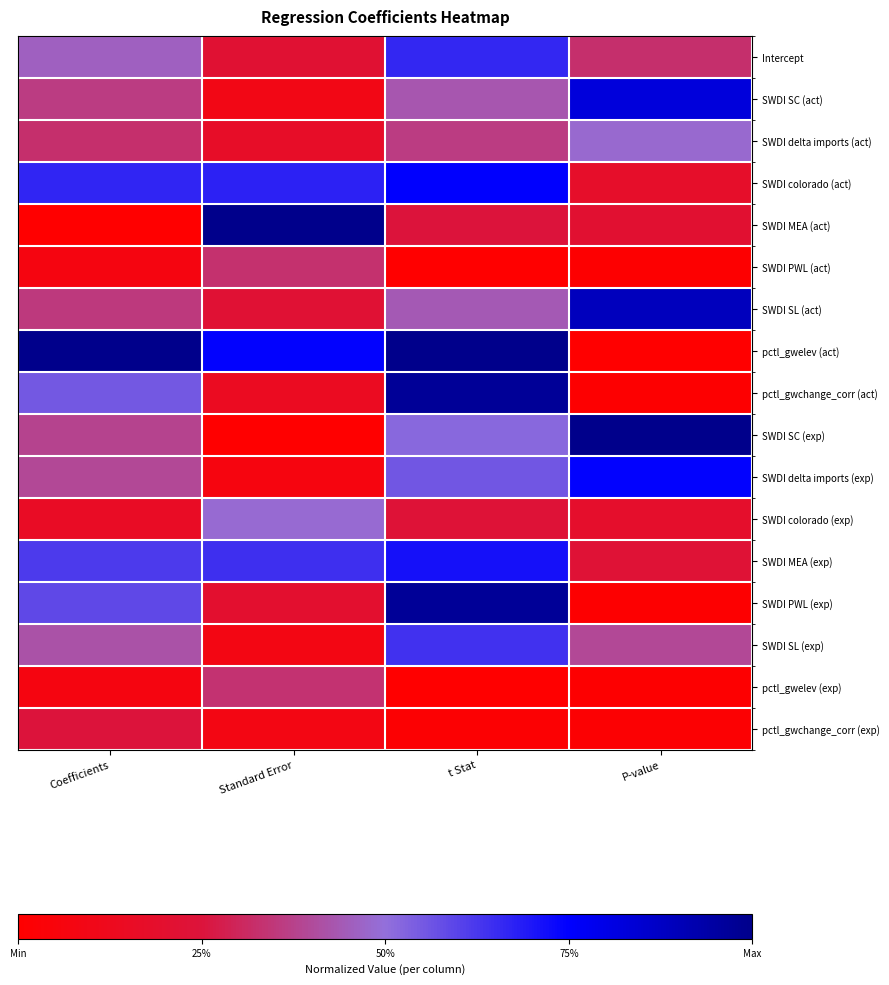

At which category is the sum across all series the highest?

t Stat